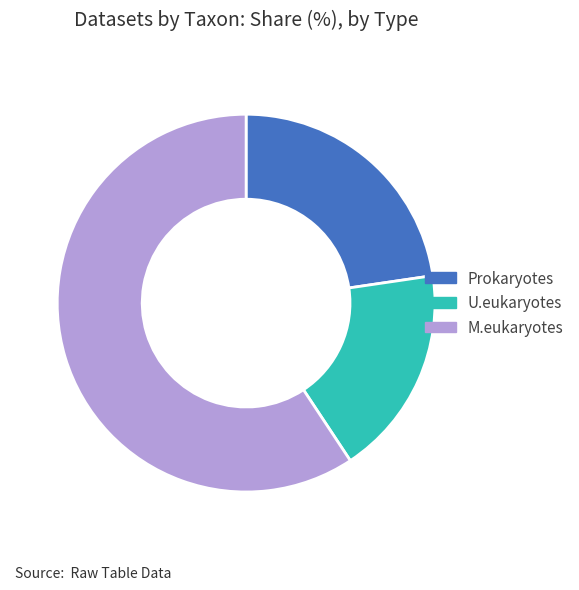

Is there any slice that represents more than half of the pie?

Yes